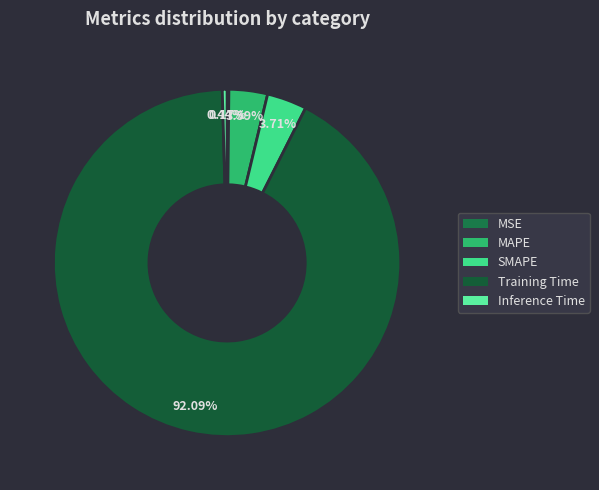

To the nearest percent, what is the difference between the largest and smallest slice percentages?

92%